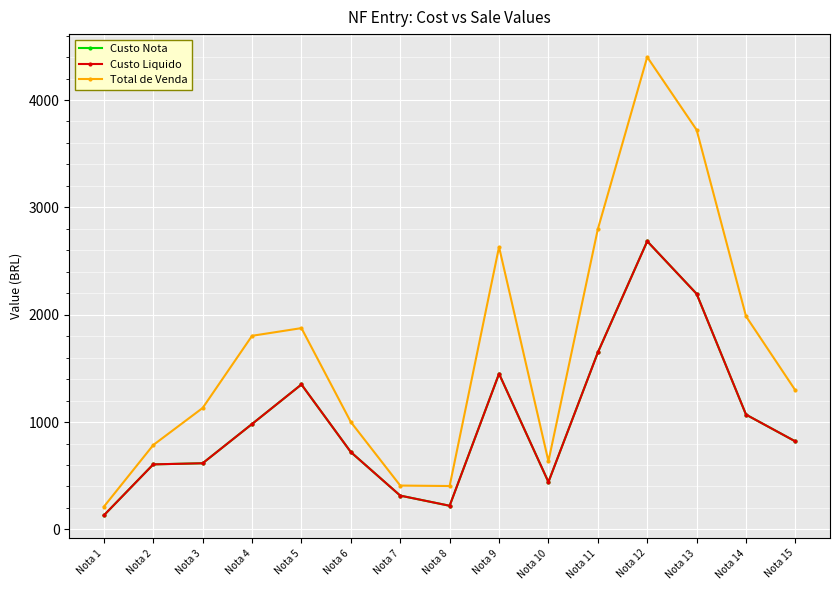

Where is Custo Liquido nearest to the value 1407?

Nota 9